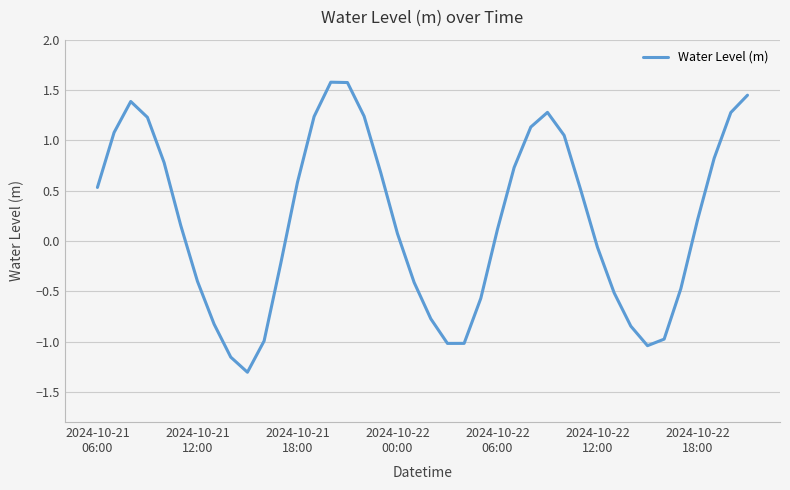

What is the greatest value displayed?

1.6